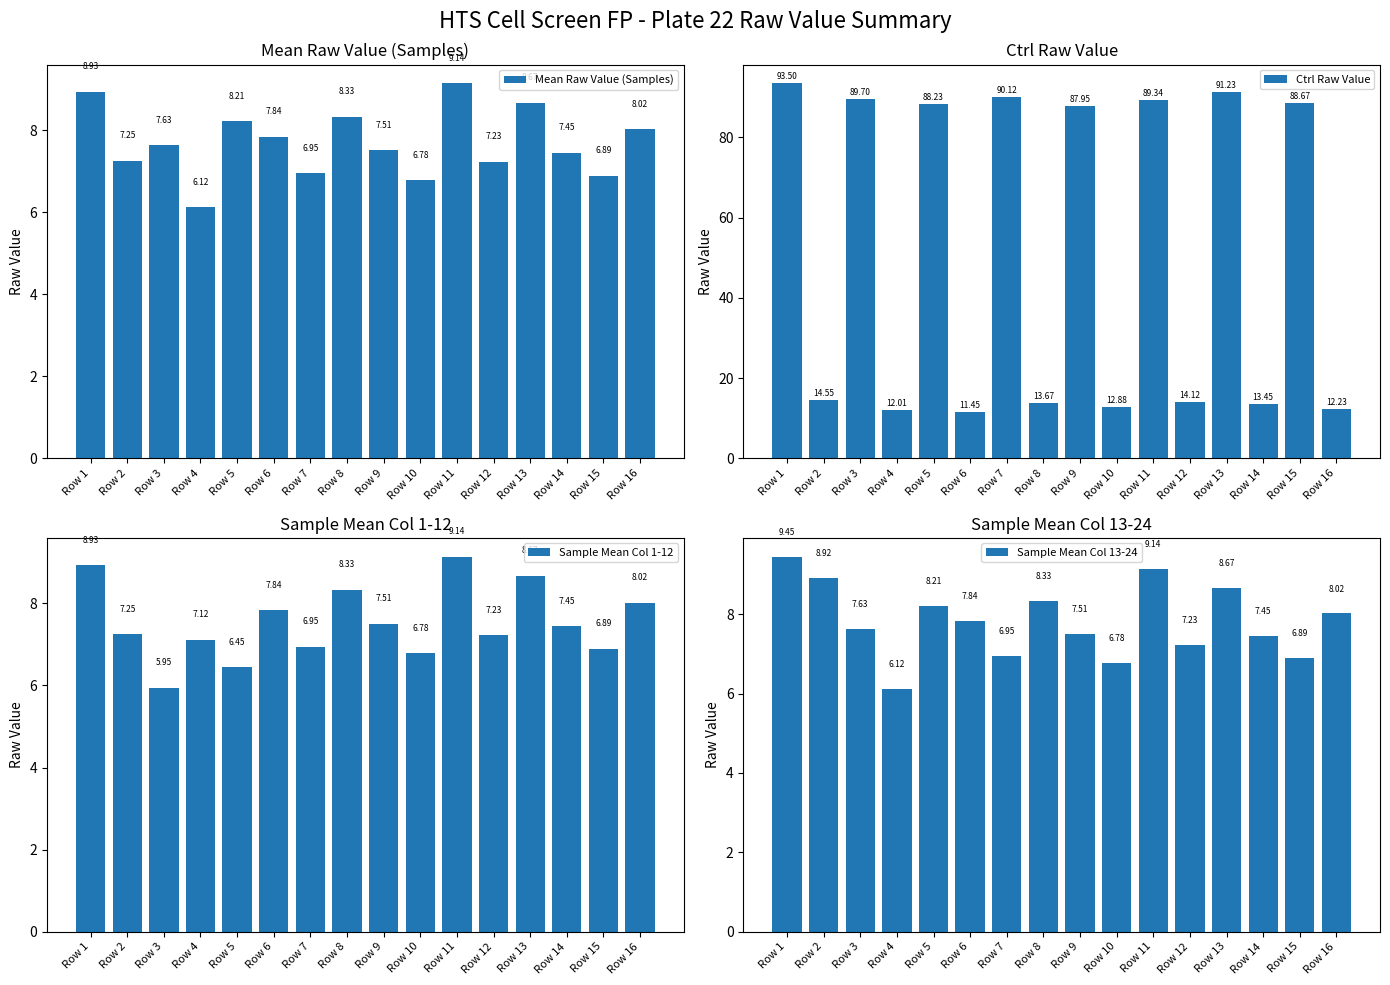

What is the difference between the highest and lowest values at Row 2?

7.3